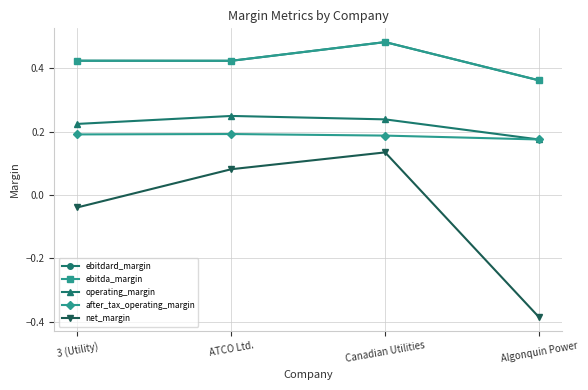

Which series has the largest total across all categories?

ebitdard_margin